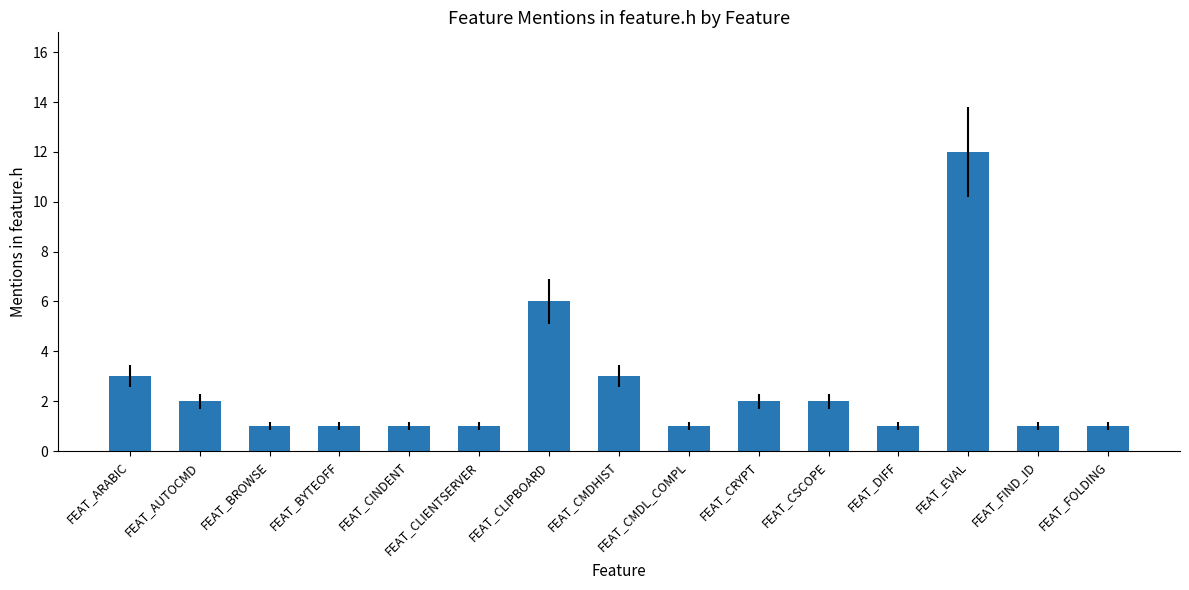

How many distinct data groups are displayed?

1